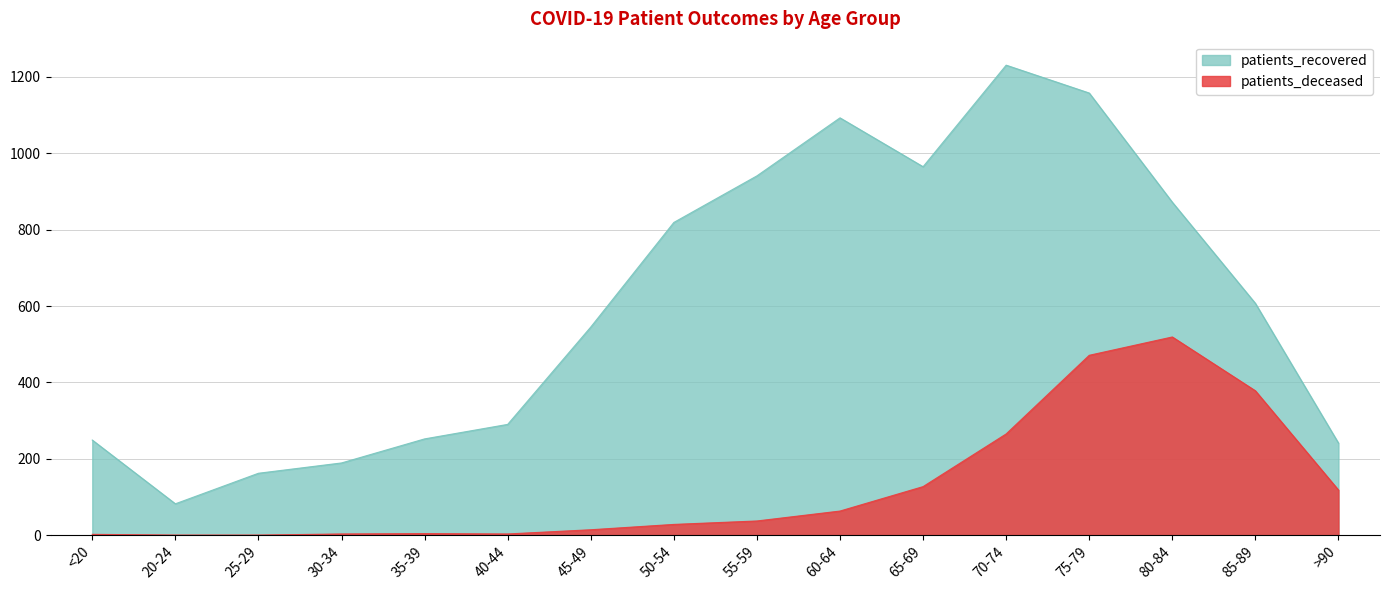

True or false: patients_recovered and patients_deceased intersect in this chart.

False